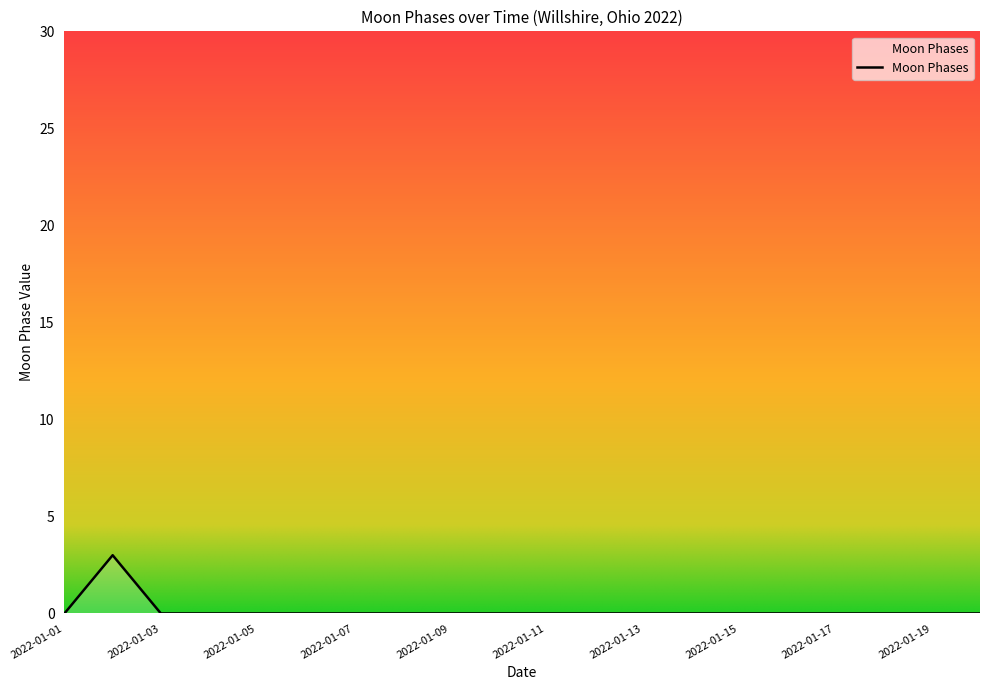

What is the maximum value shown in the chart?

3